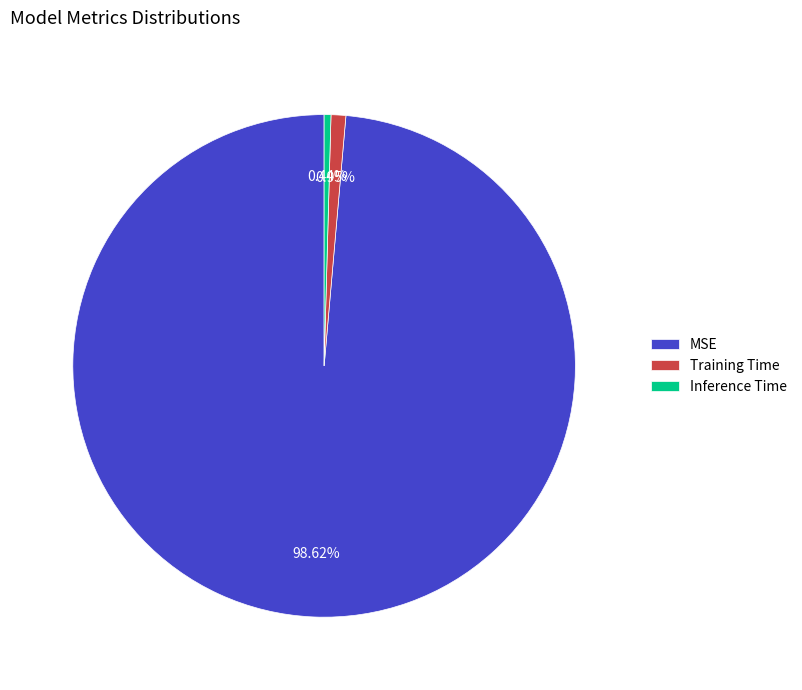

To the nearest percent, what is the combined percentage of Training Time and Inference Time?

1%